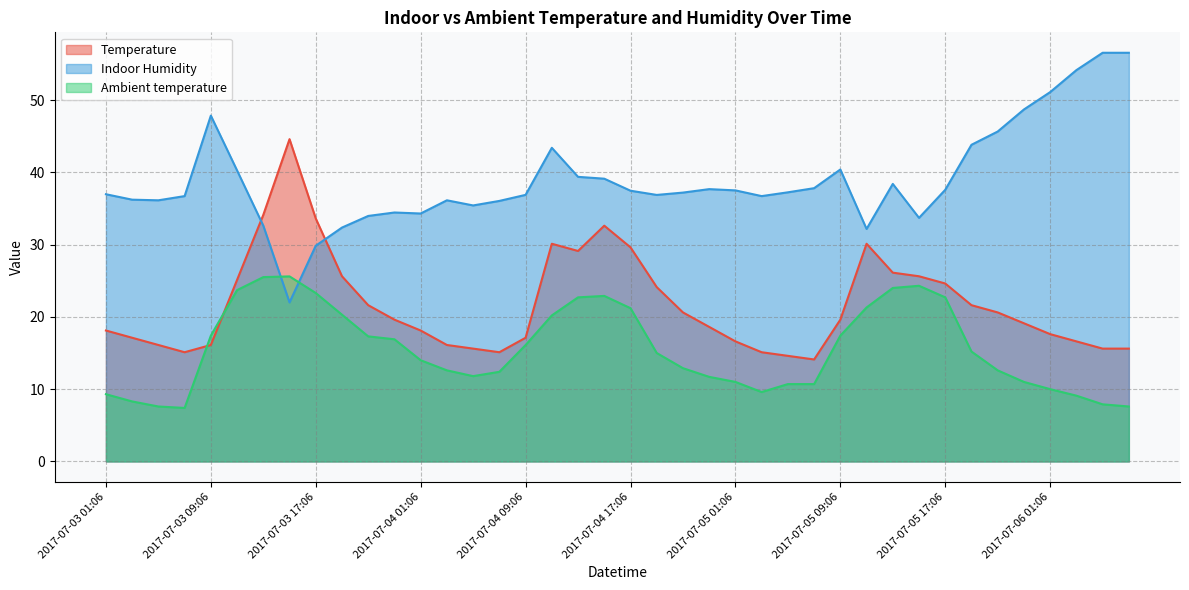

In Ambient temperature, how many points are lower than both neighbors (excluding endpoints)?

3